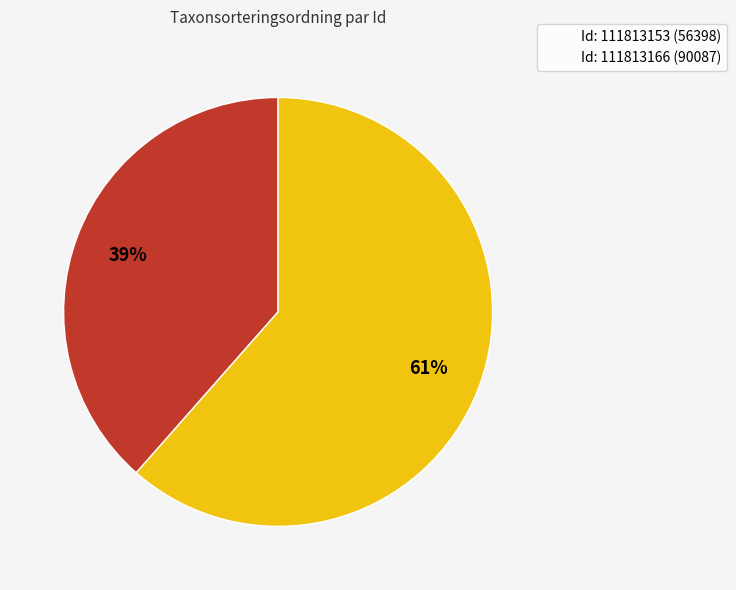

Is there any slice that represents more than half of the pie?

Yes